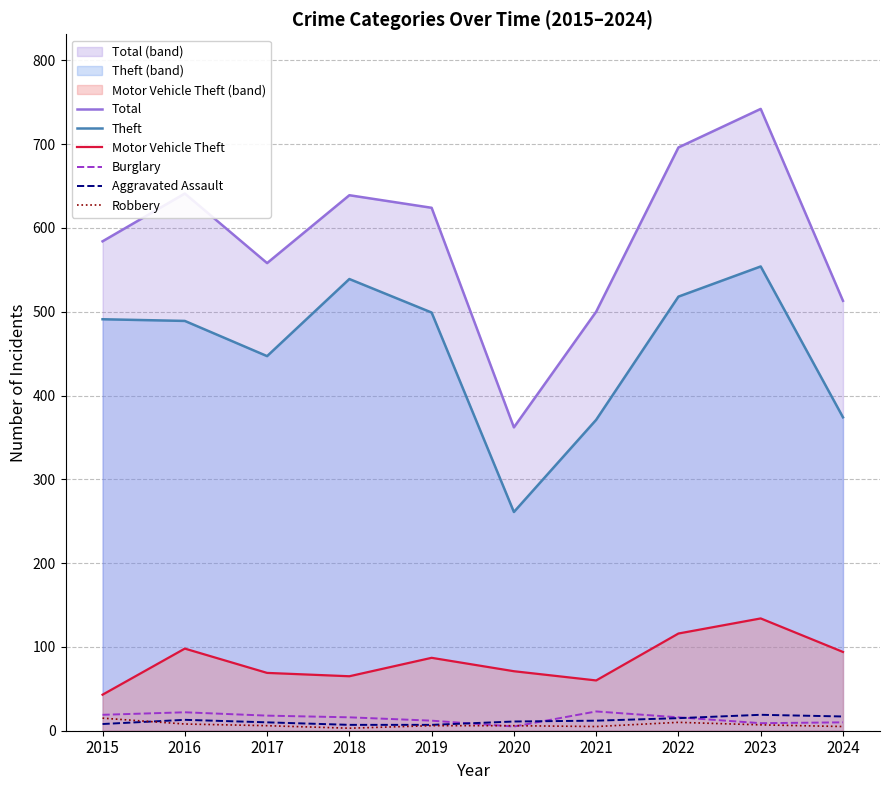

The value of Burglary at 2016 is 22. True or false?

True